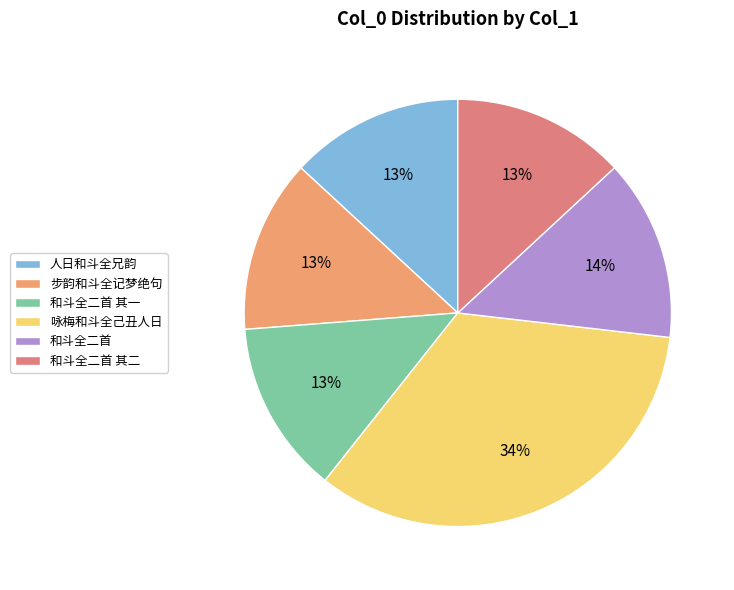

Between 人日和斗全兄韵 and 和斗全二首 其二, which is larger?

人日和斗全兄韵